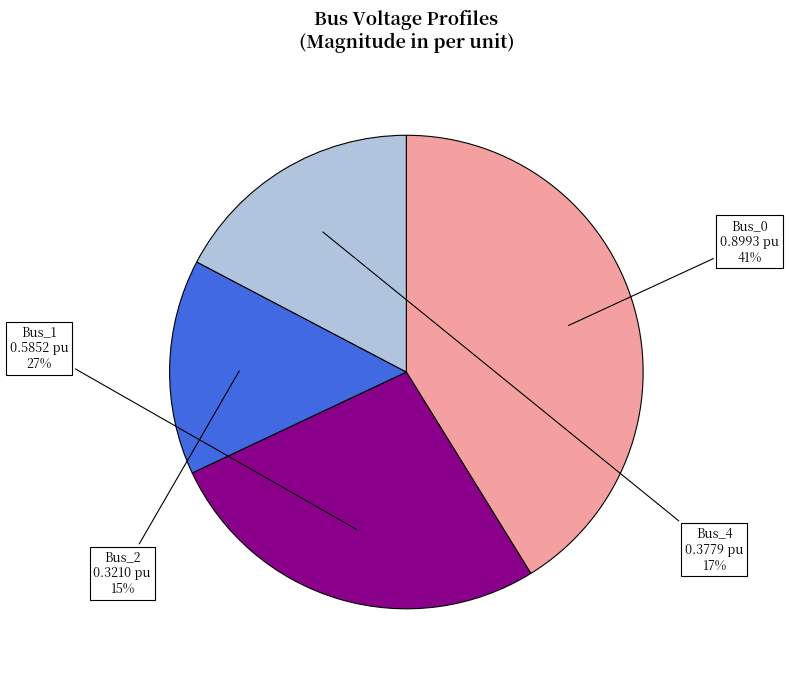

Combined, do Bus_0 and Bus_4 account for over 50%?

Yes